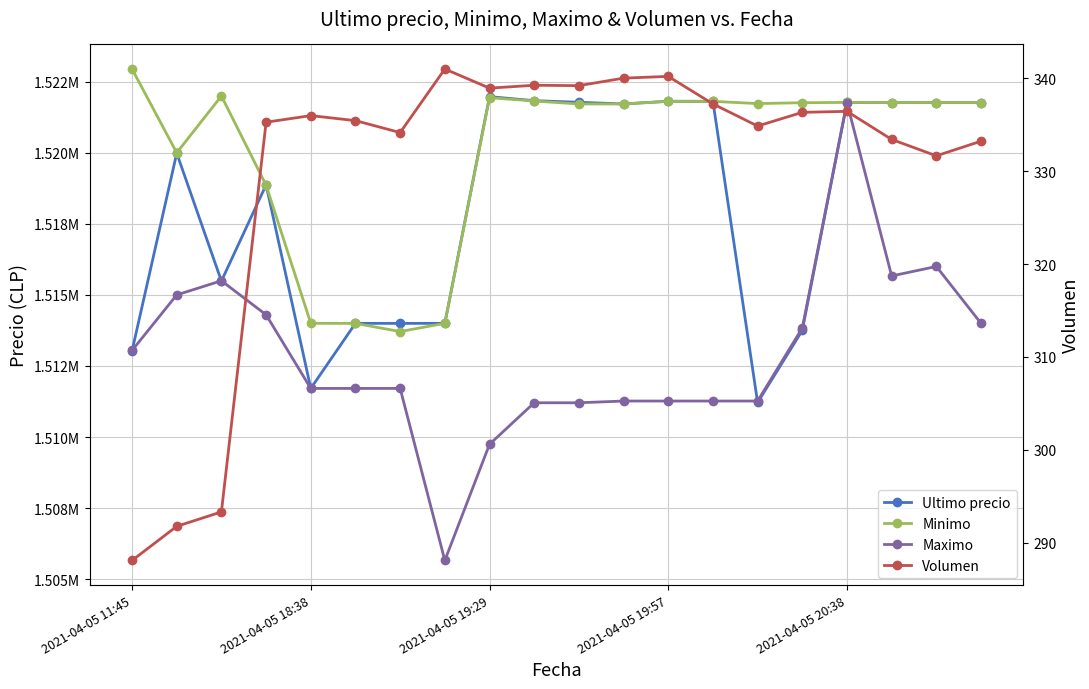

How many lines are shown in the chart?

4